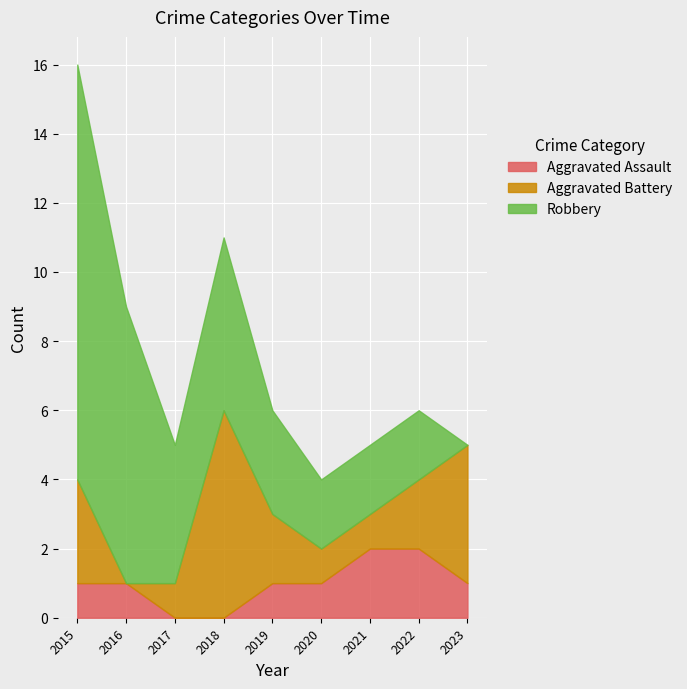

Reading left to right, extract all data points from this chart.

Aggravated Assault: 2015=1	2016=1	2017=0	2018=0	2019=1	2020=1	2021=2	2022=2	2023=1
Aggravated Battery: 2015=3	2016=0	2017=1	2018=6	2019=2	2020=1	2021=1	2022=2	2023=4
Robbery: 2015=12	2016=8	2017=4	2018=5	2019=3	2020=2	2021=2	2022=2	2023=0